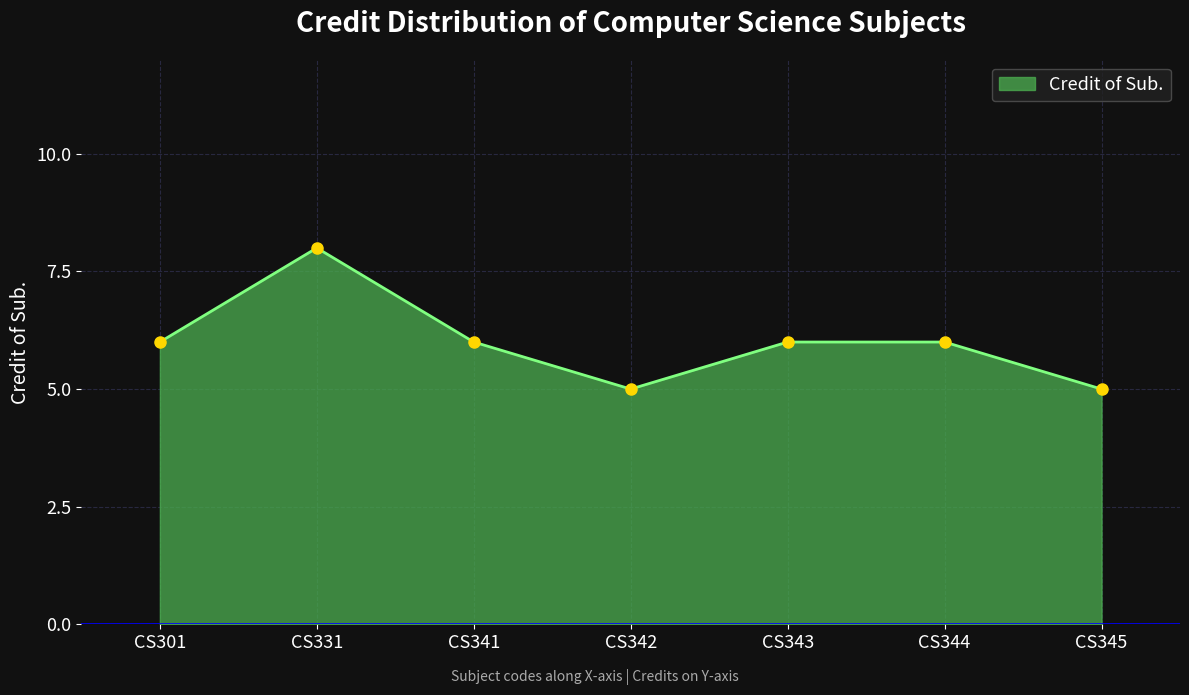

What value does the data have at CS342?

5